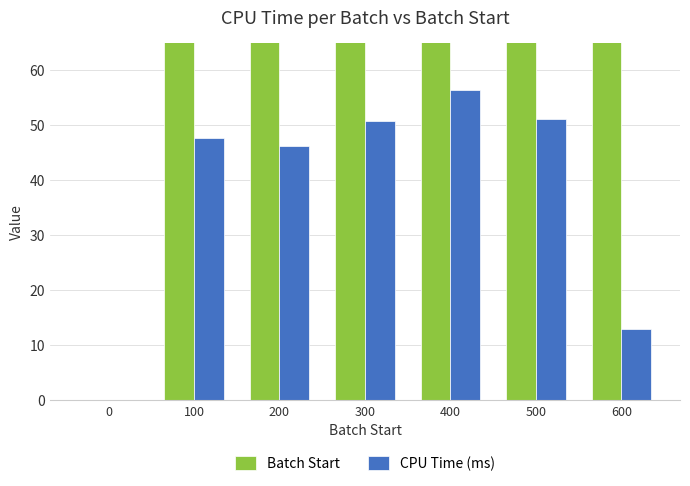

True or false: CPU Time (ms) has a value of 19.9 at 600.

False